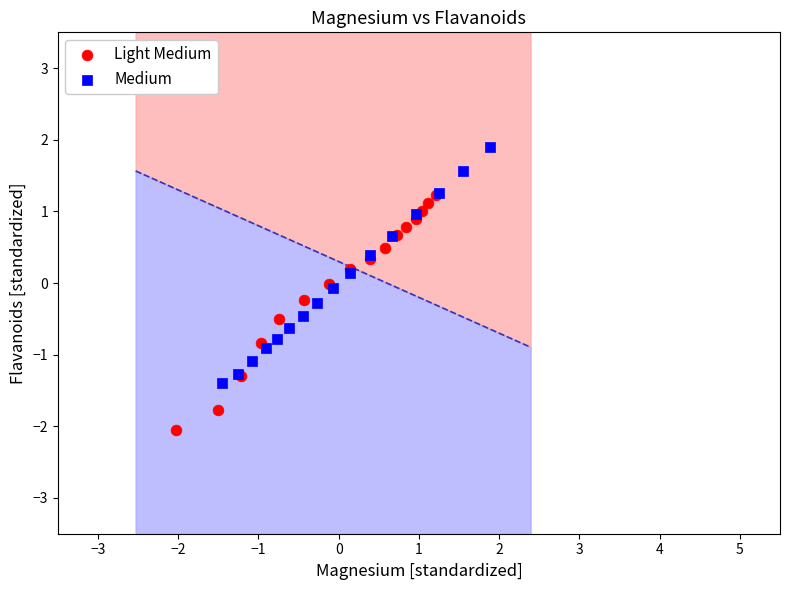

Which series reaches the minimum Y coordinate?

Light Medium